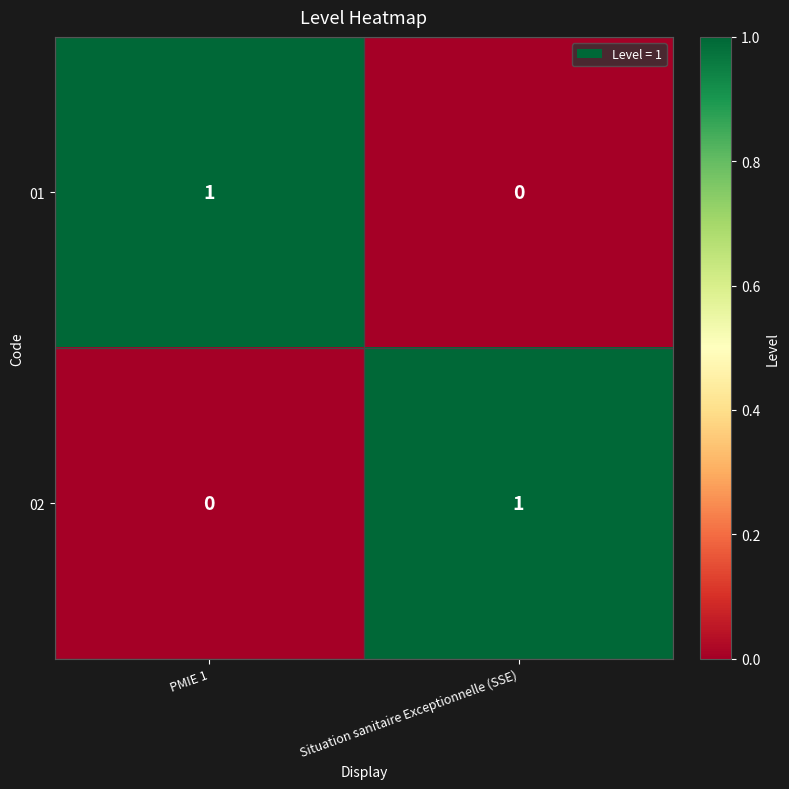

At which label is 02 closest to 0?

PMIE 1